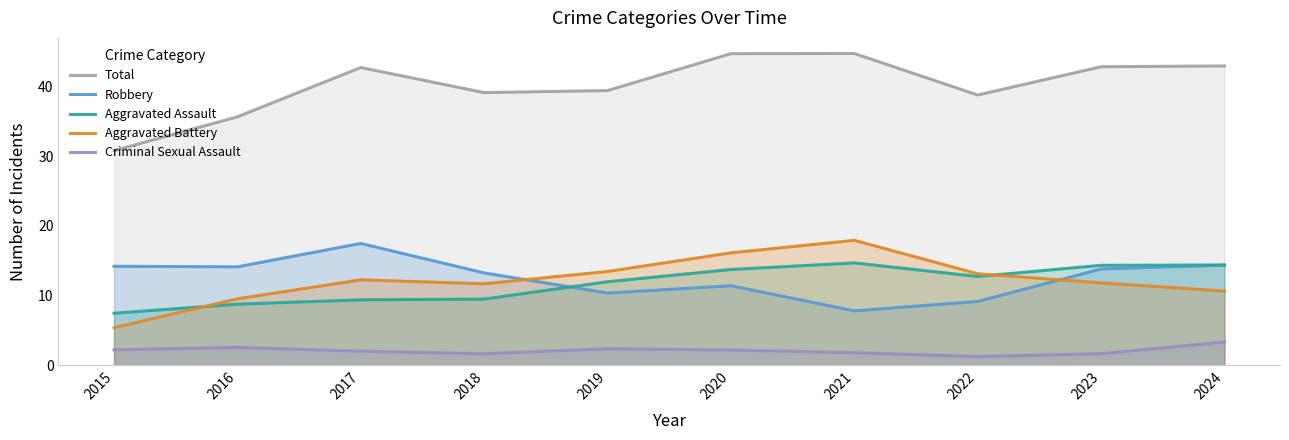

In Criminal Sexual Assault, how many points are higher than both neighbors (excluding endpoints)?

2